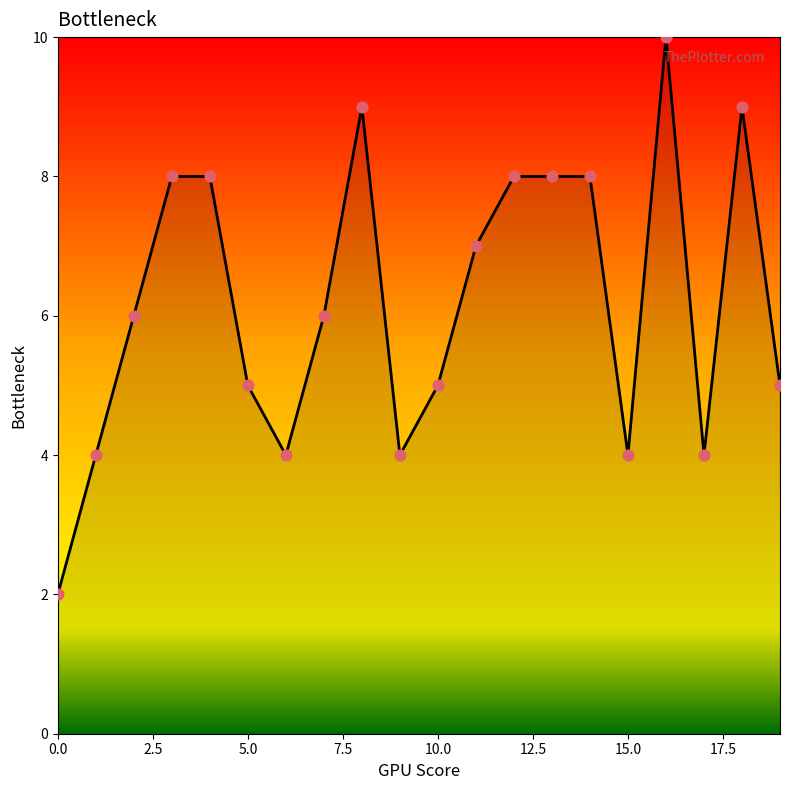

What is the greatest value displayed?

10